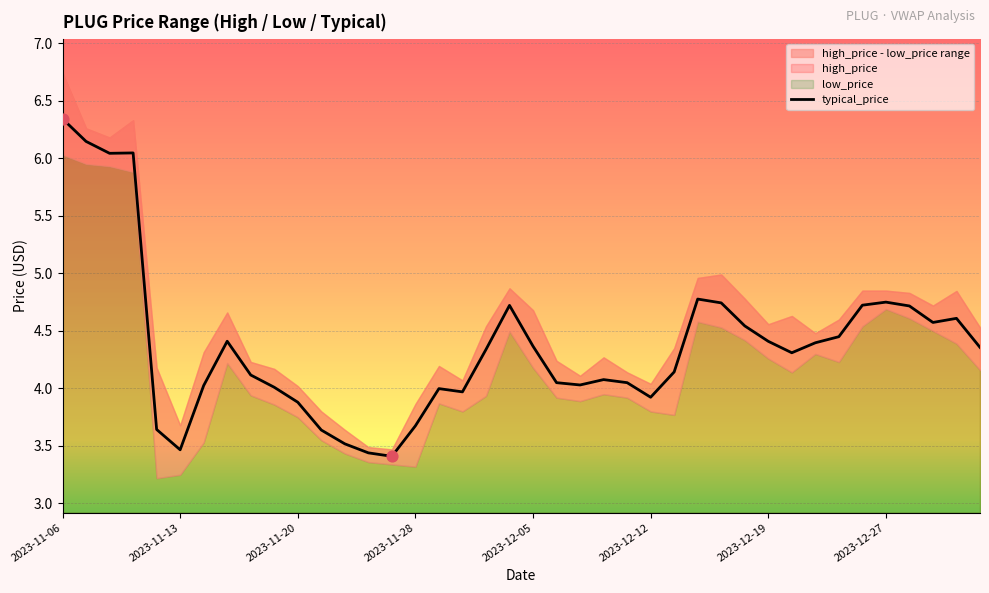

Is it true that typical_price equals 8.0 at 2023-12-27?

False